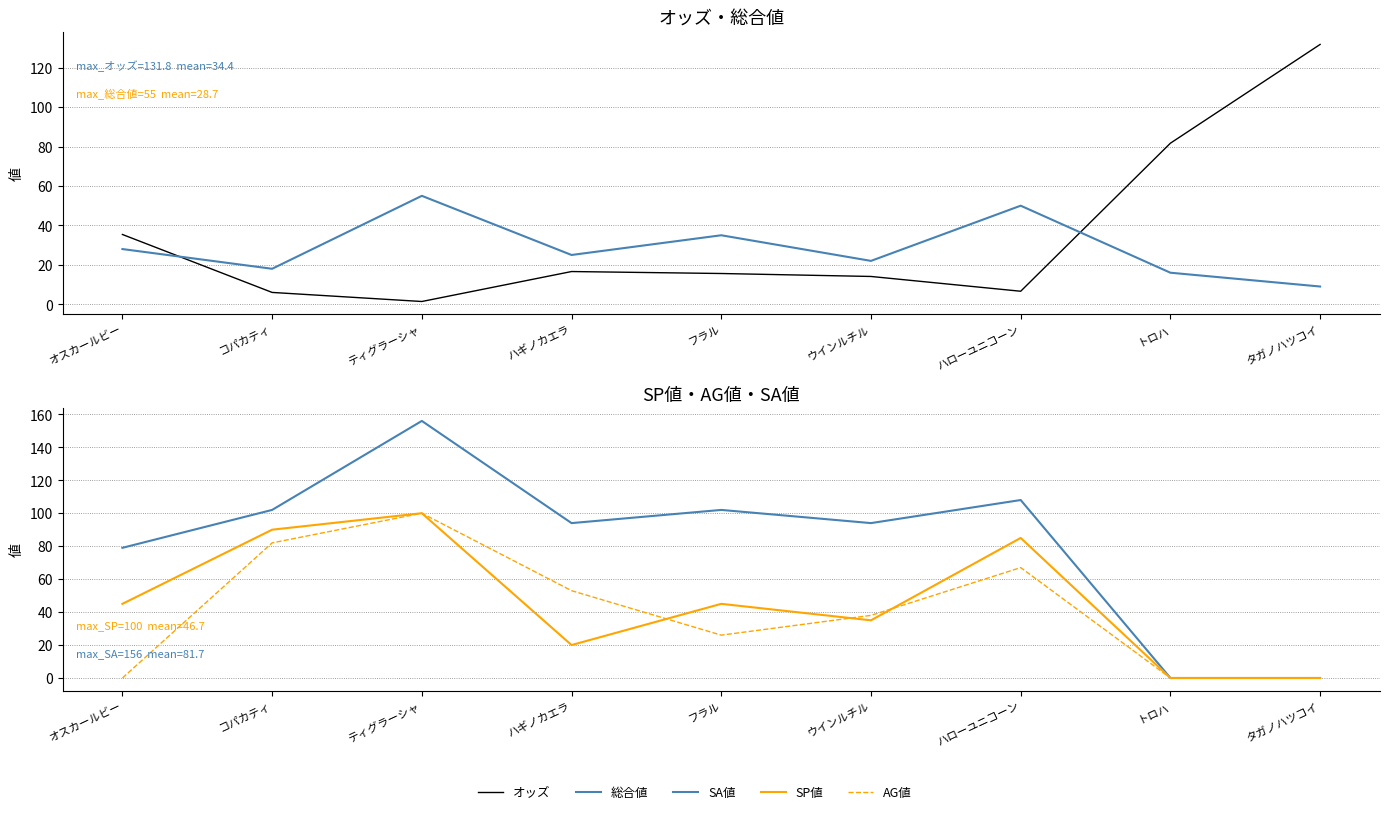

Between コパカティ and オスカールビー, which is larger?

オスカールビー